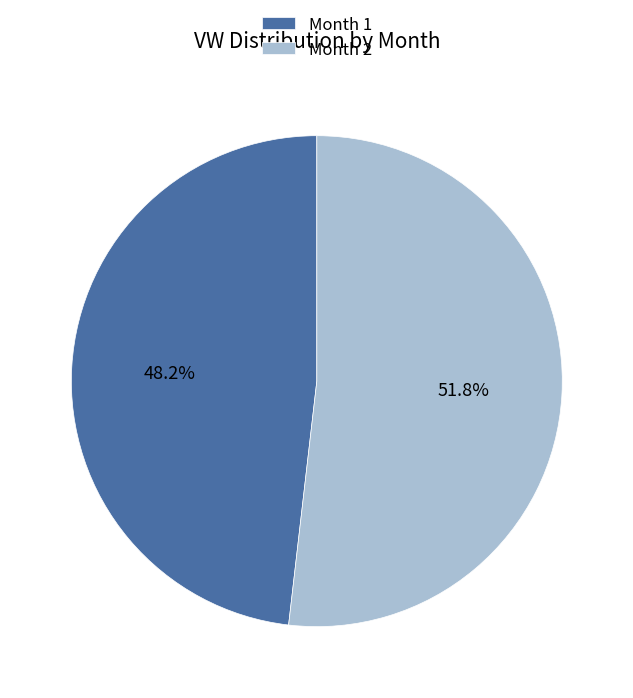

How many segments does this pie chart have?

2